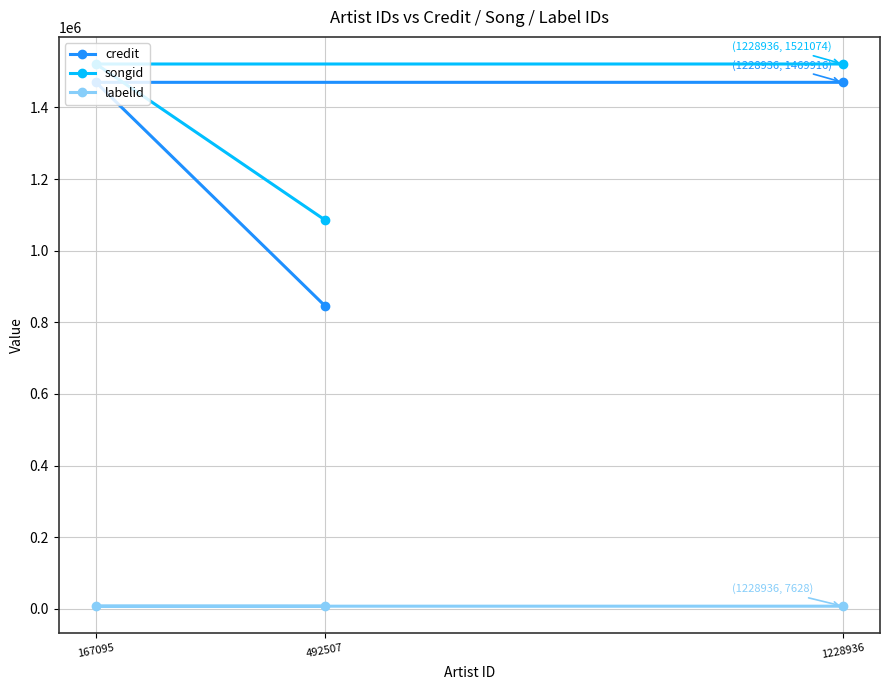

Between 492507 and 1228936, which series saw the biggest shift?

credit